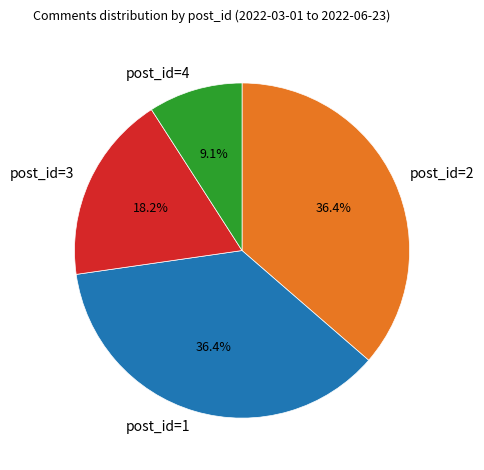

Is there a majority slice in this chart?

No